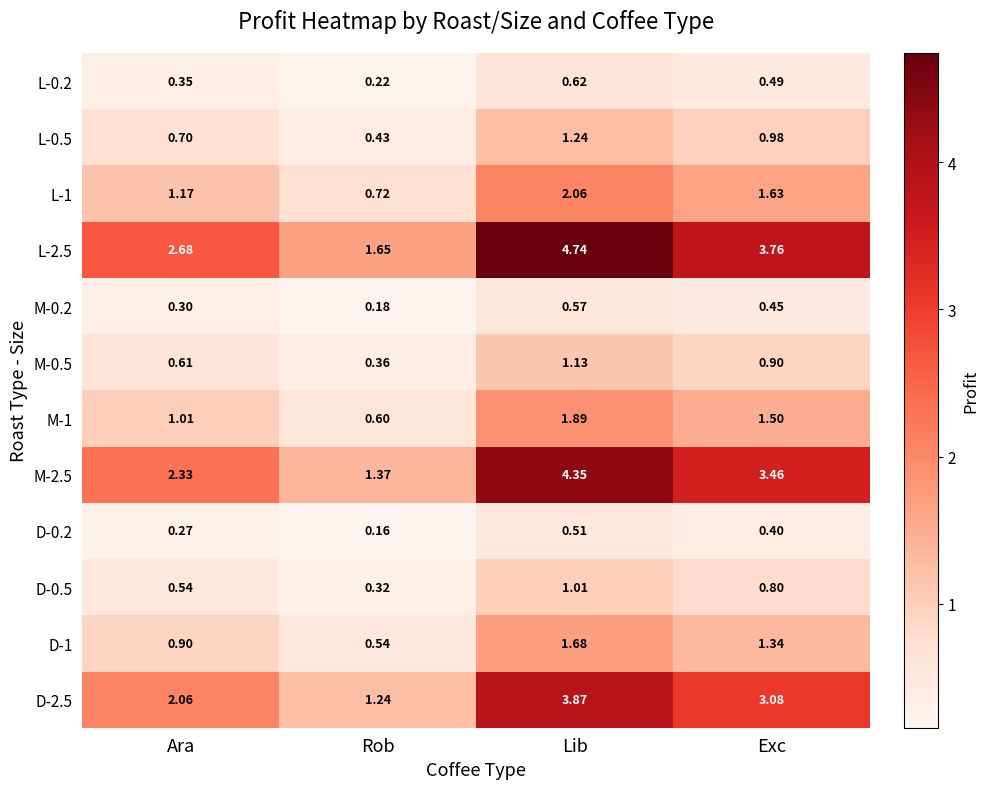

Rank the categories by L-0.5 value from lowest to highest.

Rob, Ara, Exc, Lib